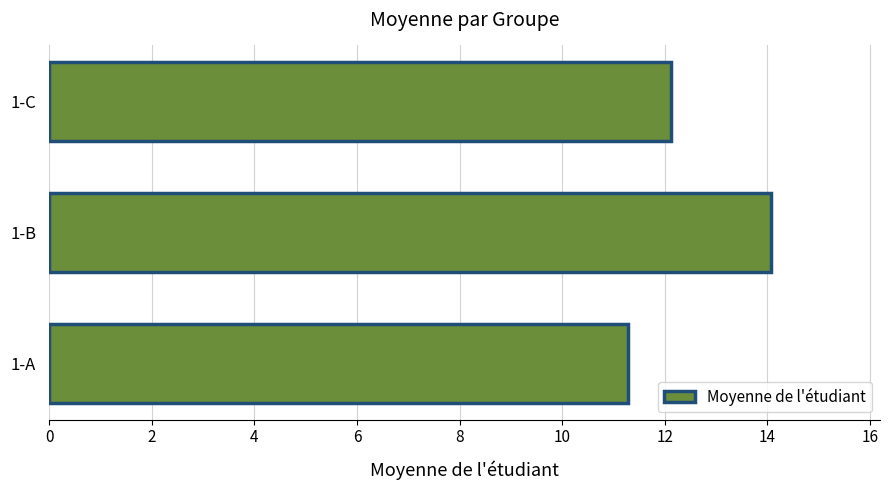

Reading bottom to top, list all the values displayed in this chart.

11.3	14.1	12.1